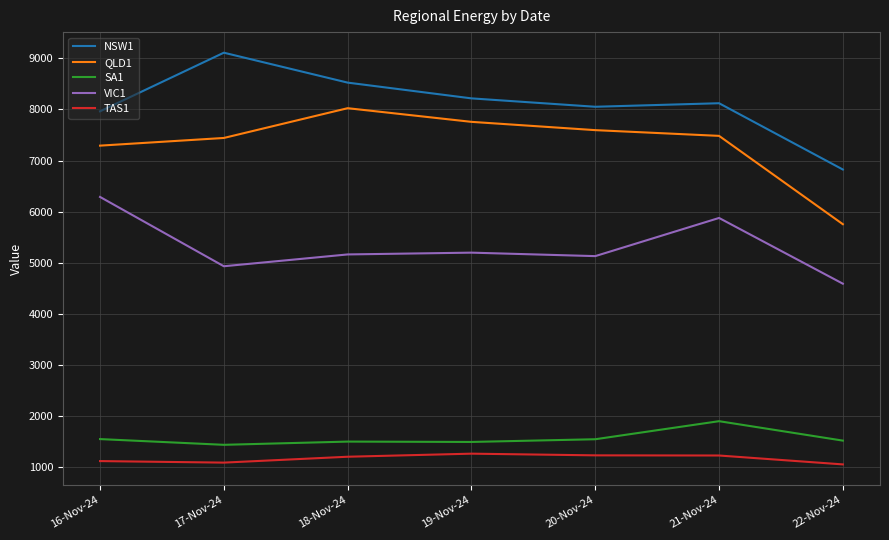

The value of QLD1 at 16-Nov-24 is 7291. True or false?

True